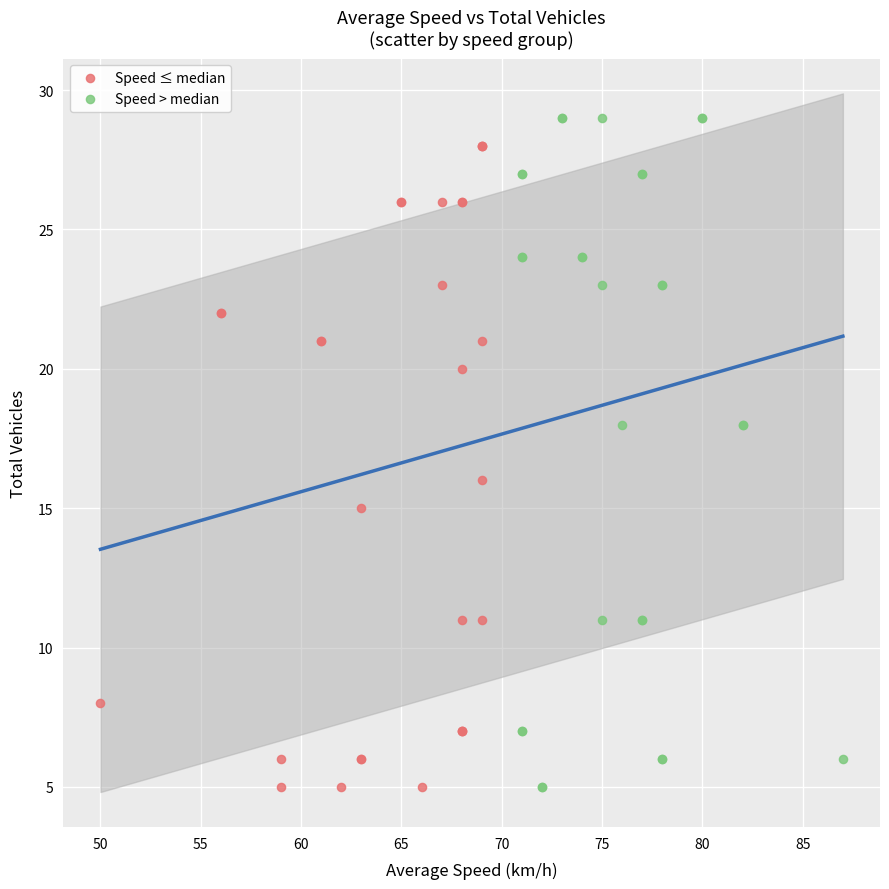

What are all the series names shown in the legend?

Speed ≤ median, Speed > median